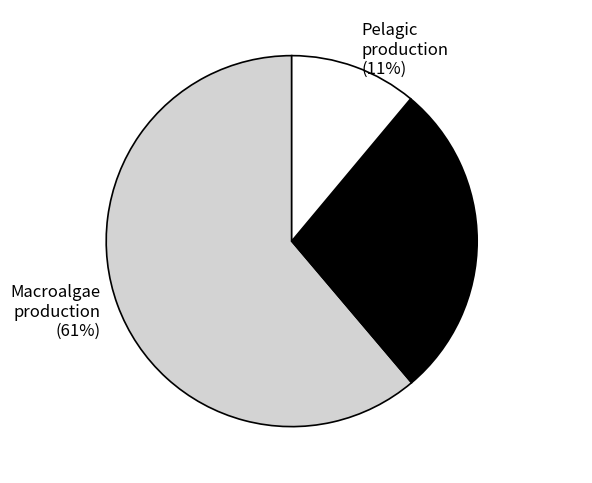

Is there any slice that represents more than half of the pie?

Yes